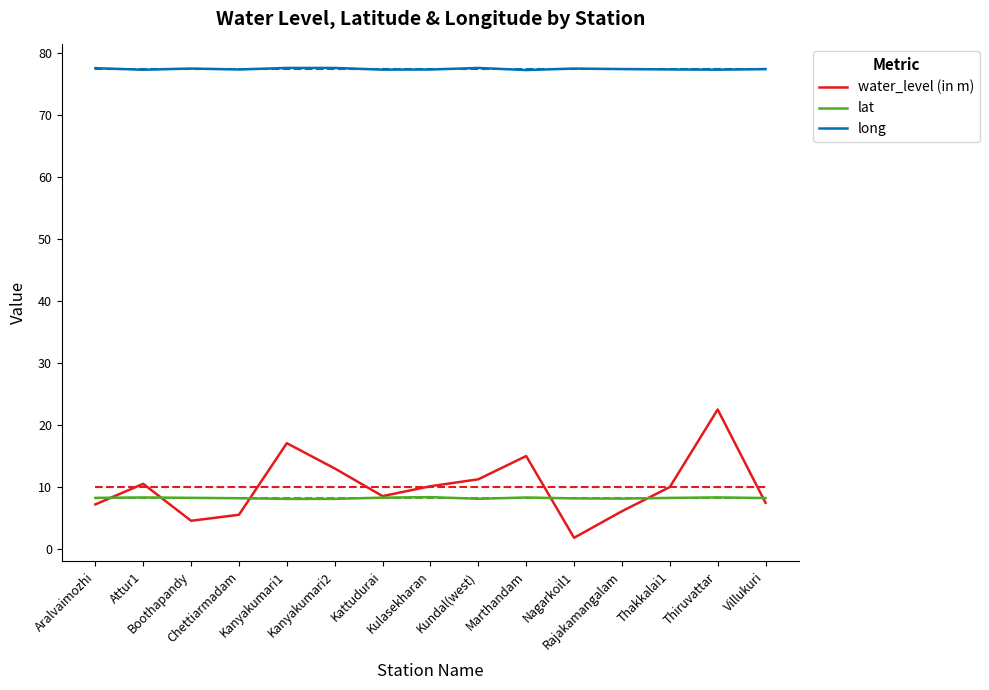

What is the value of the long point at the 13th from the left?

77.3